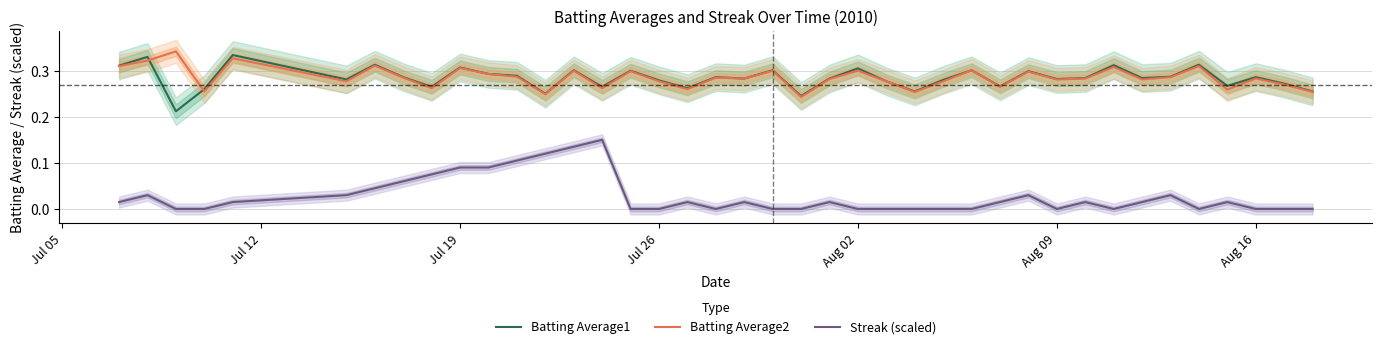

The Streak (scaled) series shows 0.0 at Aug 16. True or false?

True